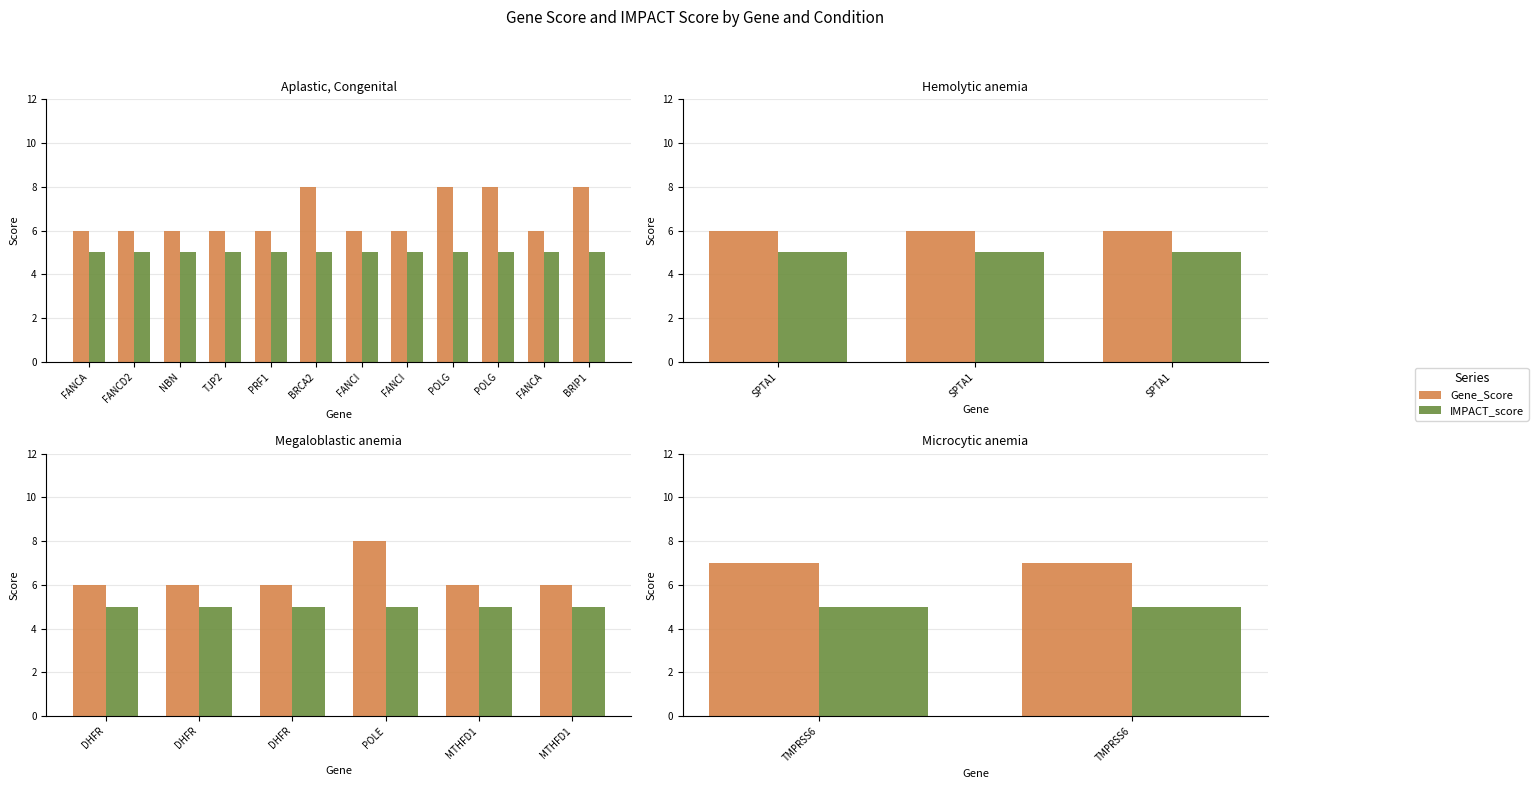

Which has a higher value, TMPRSS6 or TMPRSS6?

TMPRSS6